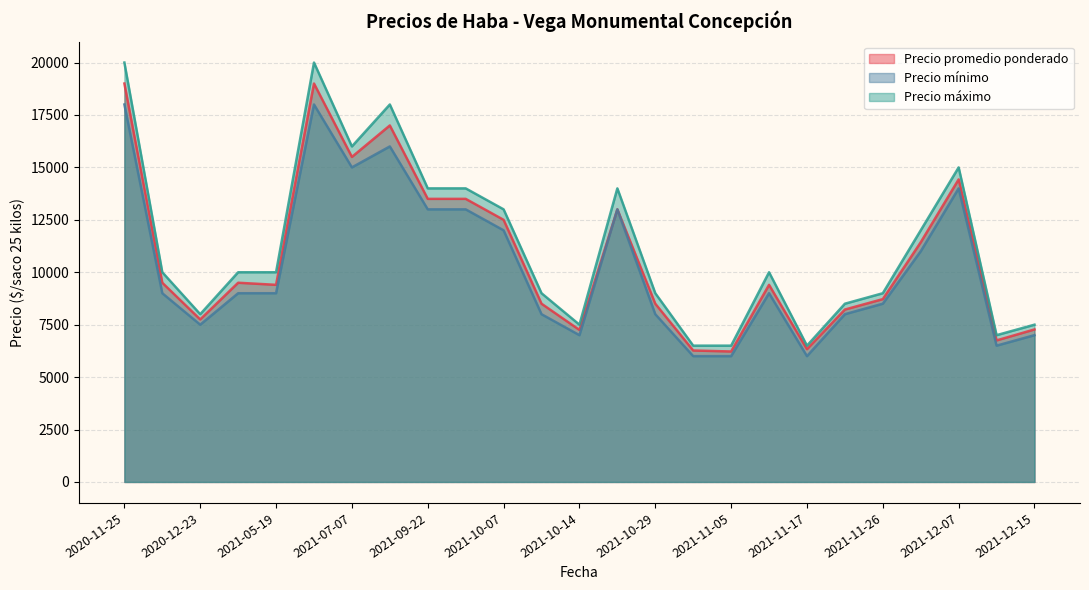

True or false: Precio máximo has more than 0 interior local peaks.

True